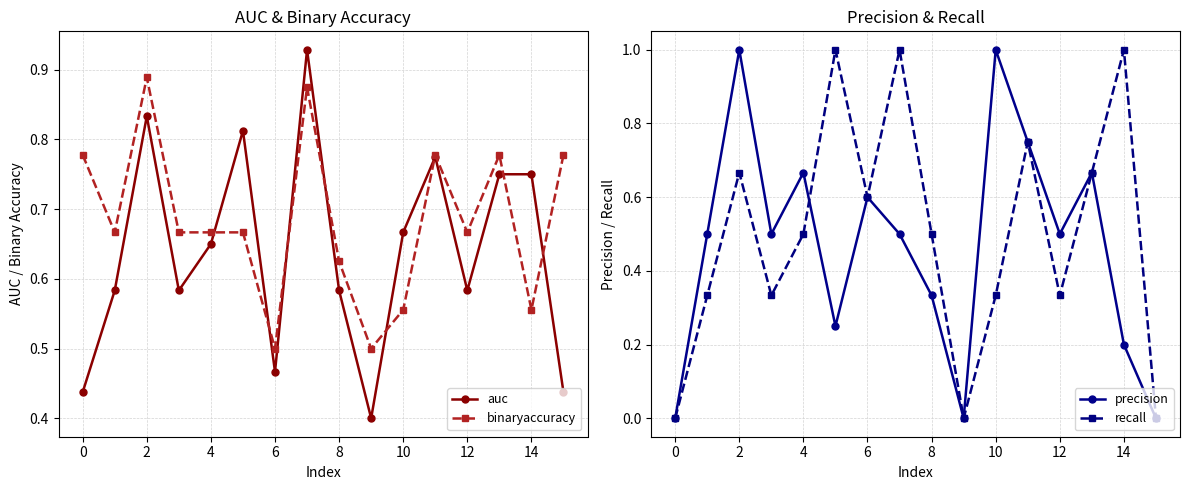

Is the value of auc at 4 greater than the value of binaryaccuracy at 0?

No